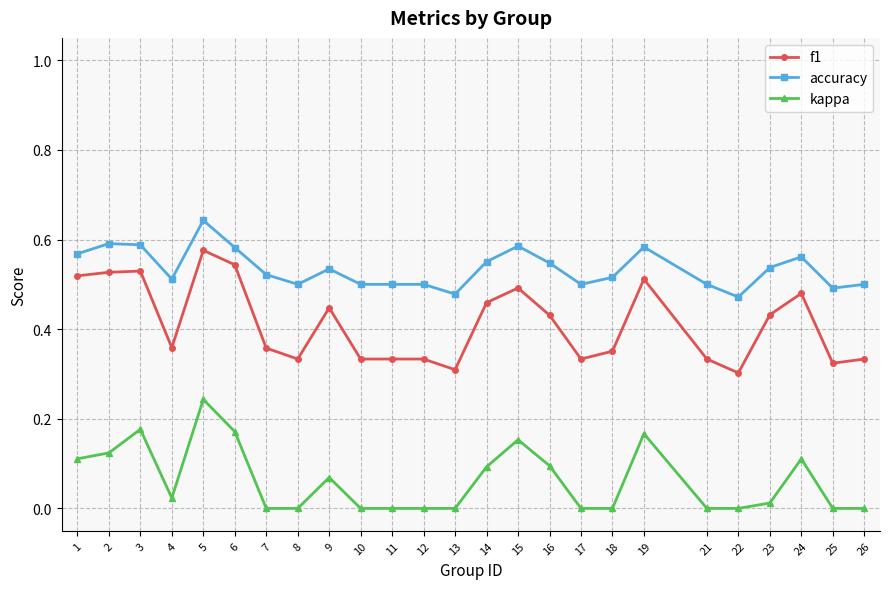

True or false: kappa and accuracy intersect in this chart.

False